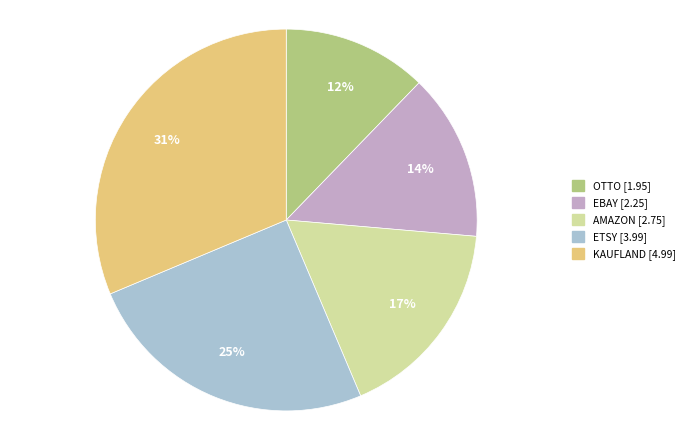

The AMAZON slice represents 17% of the pie. True or false?

True